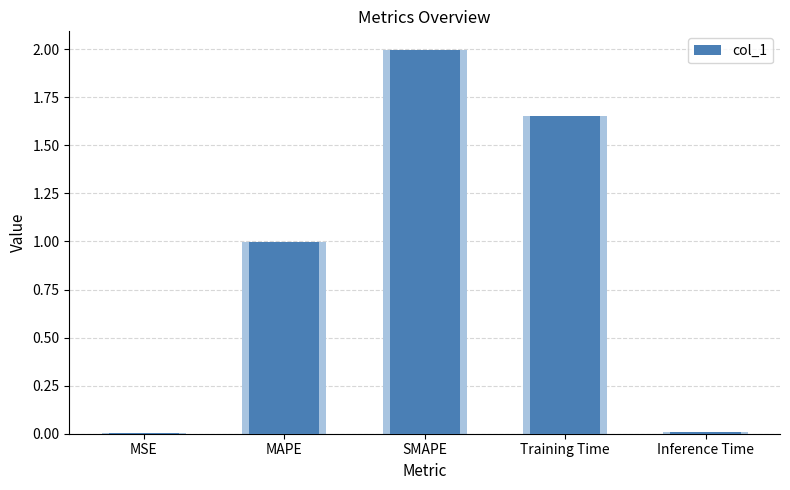

Which has a higher value, MSE or Inference Time?

Inference Time